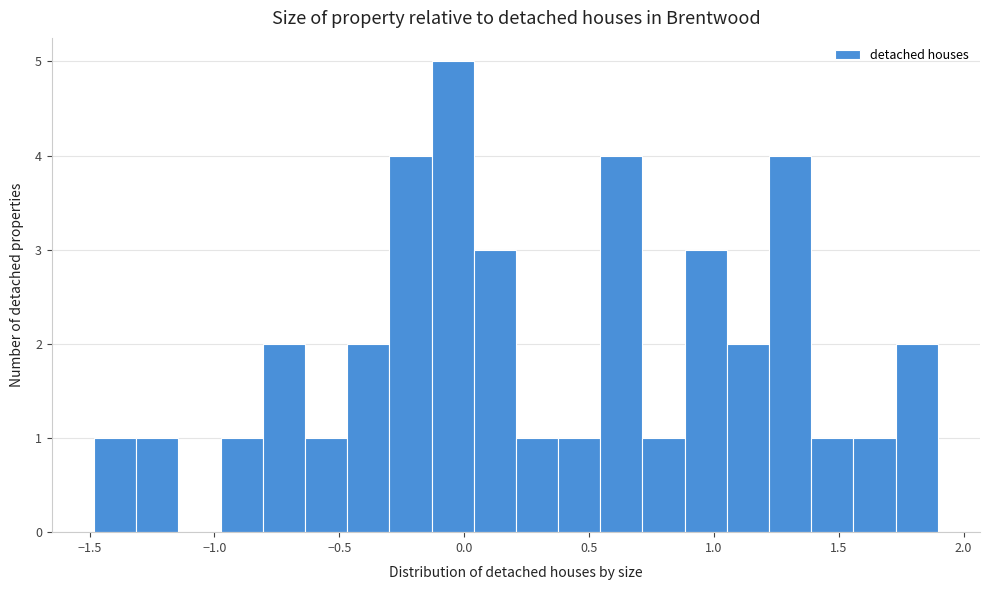

Around what value on the x-axis is the tallest bar? Give the approximate position of its centre, as read against the axis.

-0.05